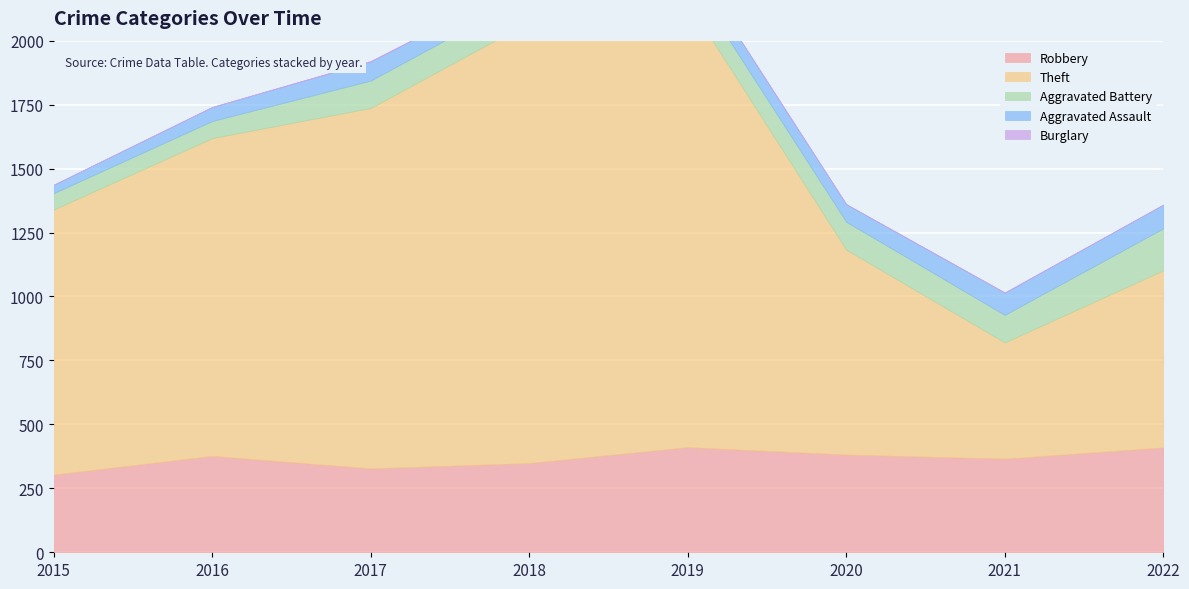

Where is the first local minimum for Theft?

2021